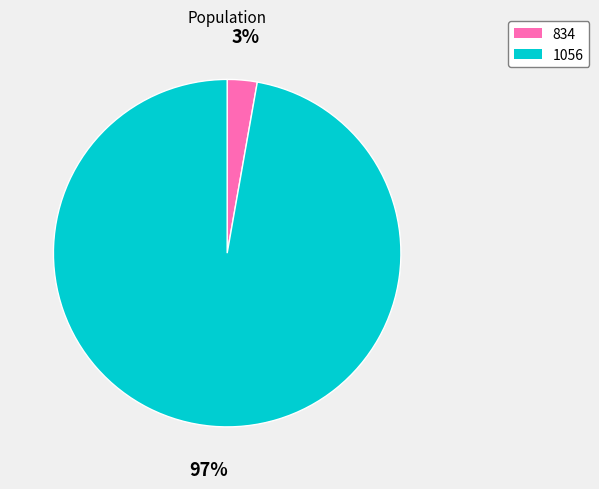

Does 834 account for over 50% of the chart?

No